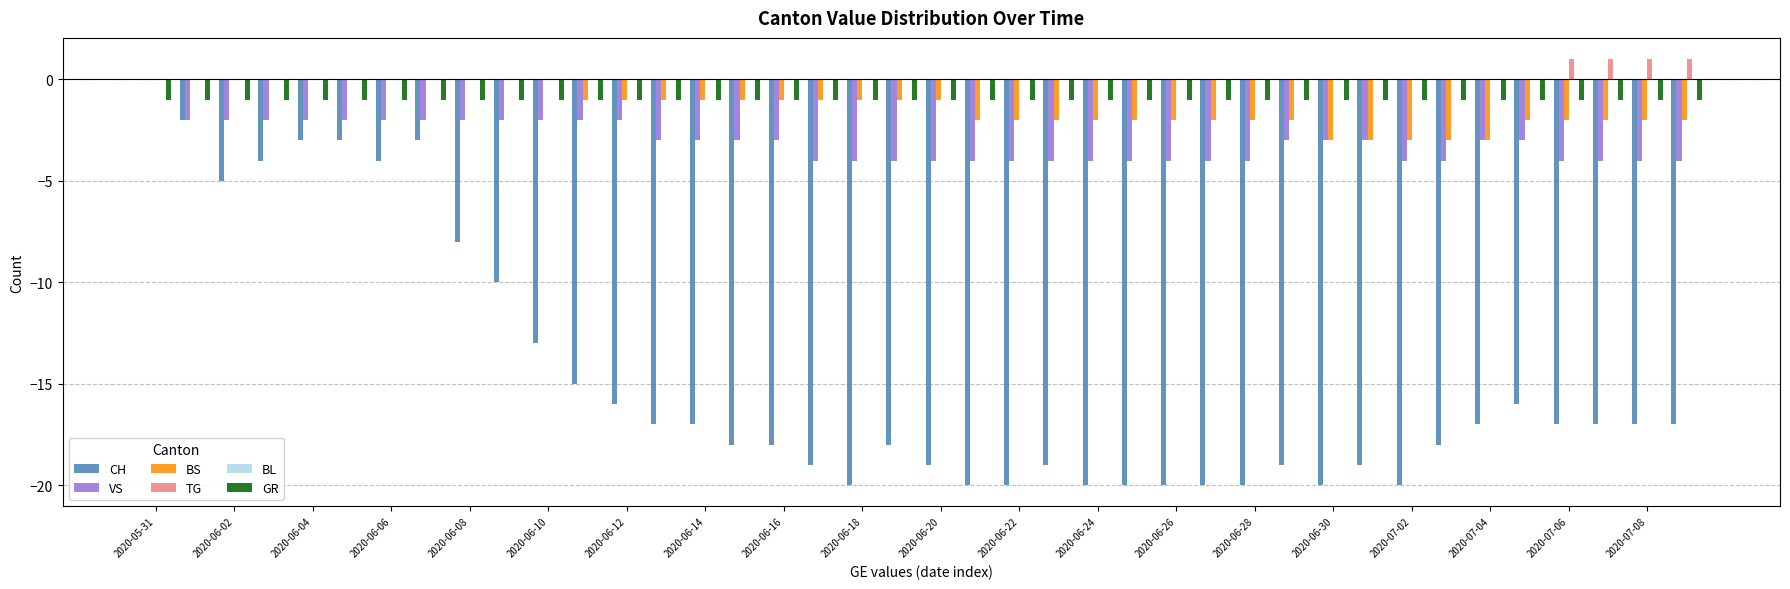

What is the sum of all VS values?

-123